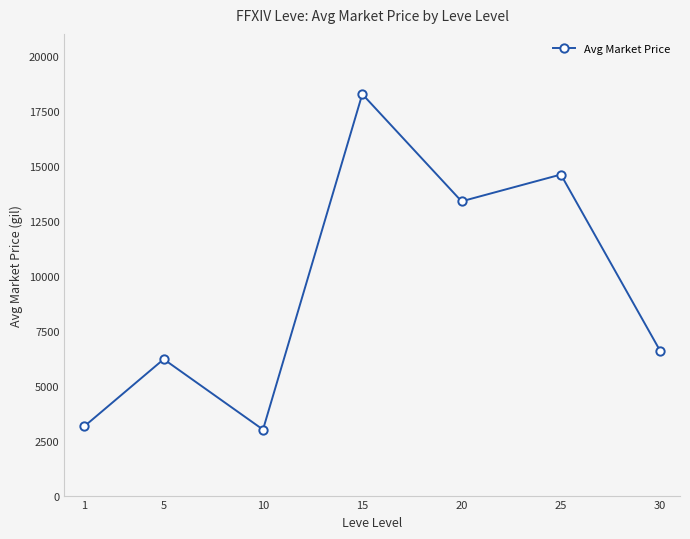

What is the sum of the values at 25 and 20?

27982